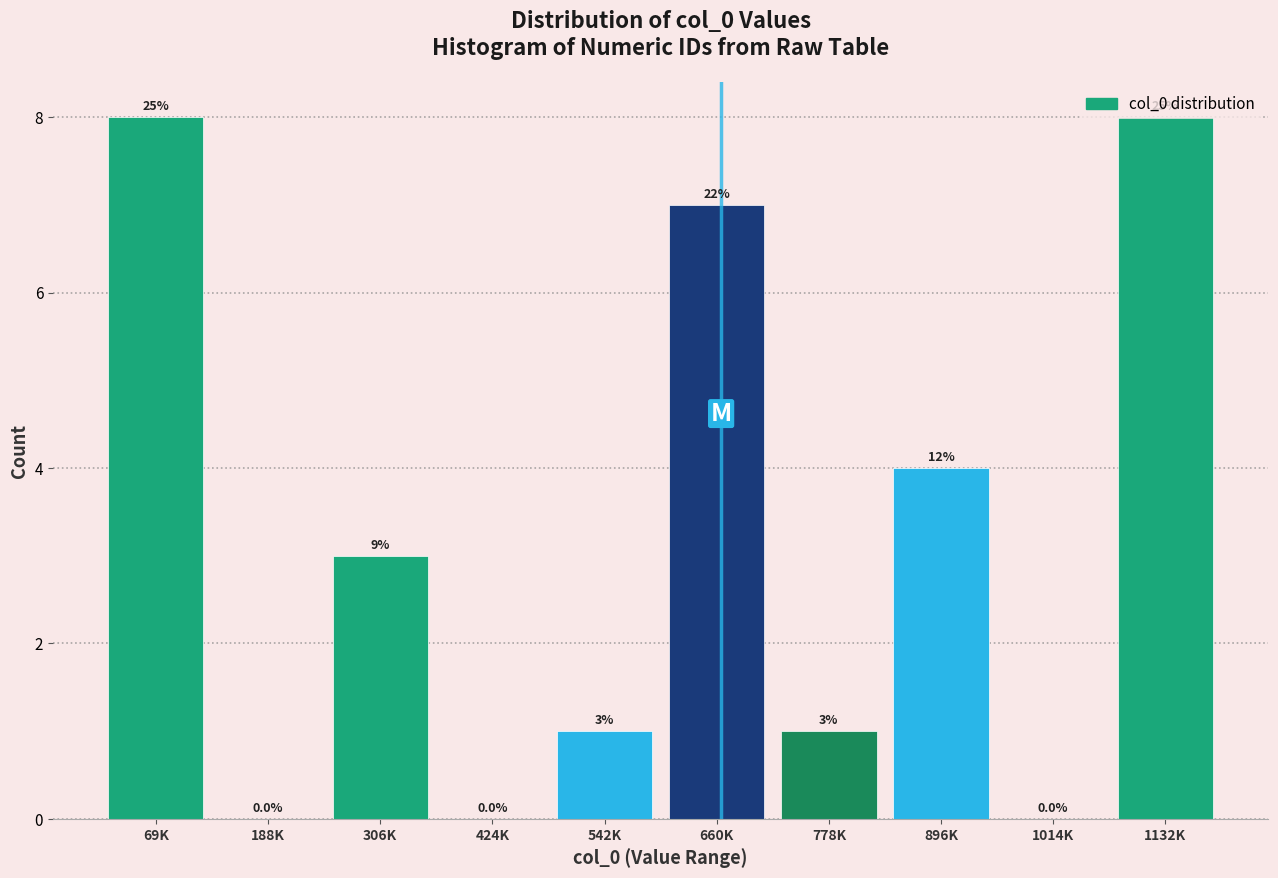

The value at 660K is 7. True or false?

True